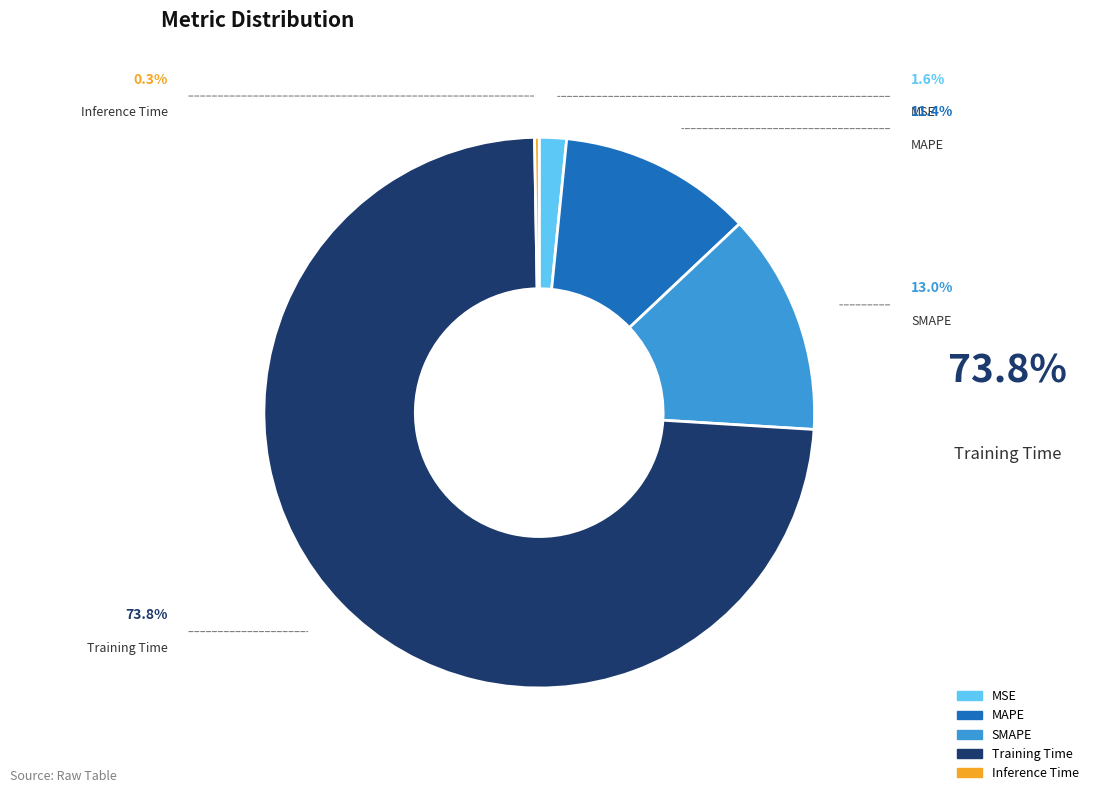

True or false: Training Time accounts for 86% of the total.

False